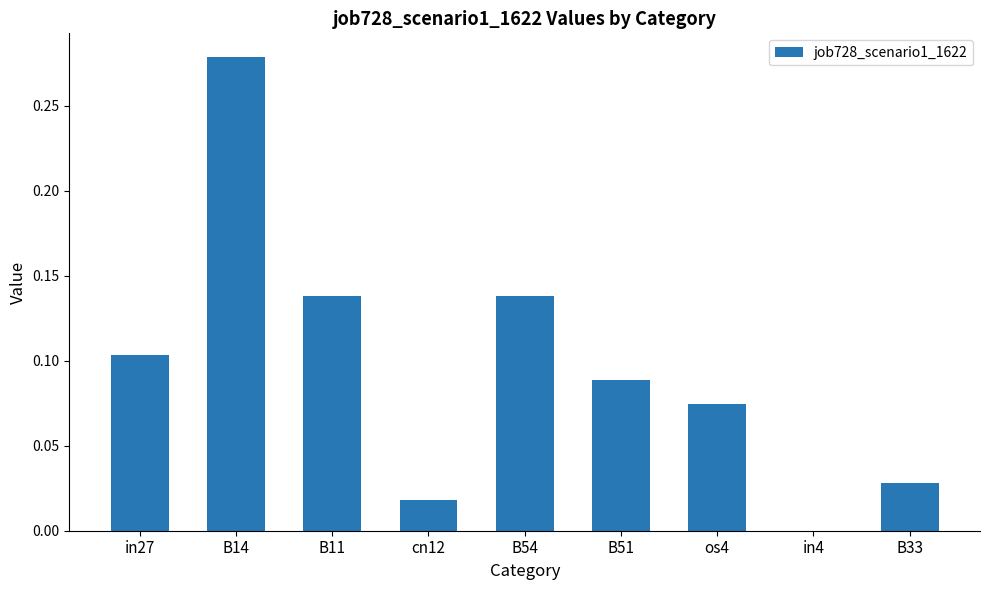

True or false: the data shows -0.1 at in4.

False